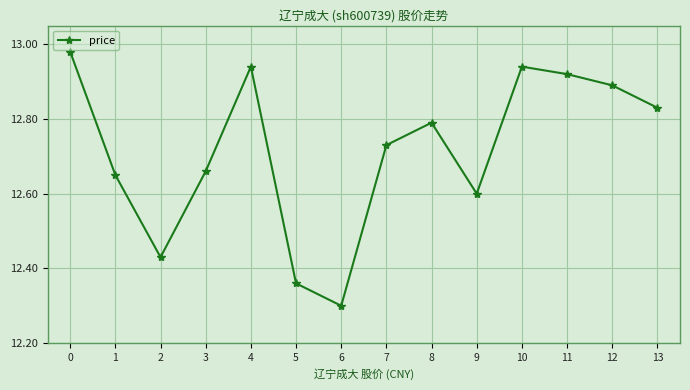

Does the chart have visible grid lines?

Yes